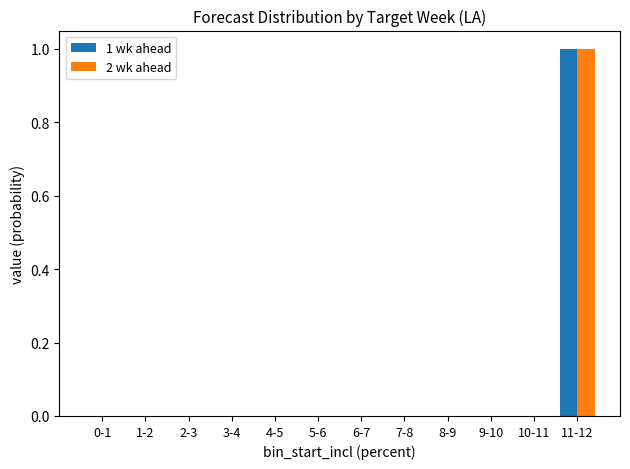

True or false: 2 wk ahead has a value of 0 at 0-1.

True